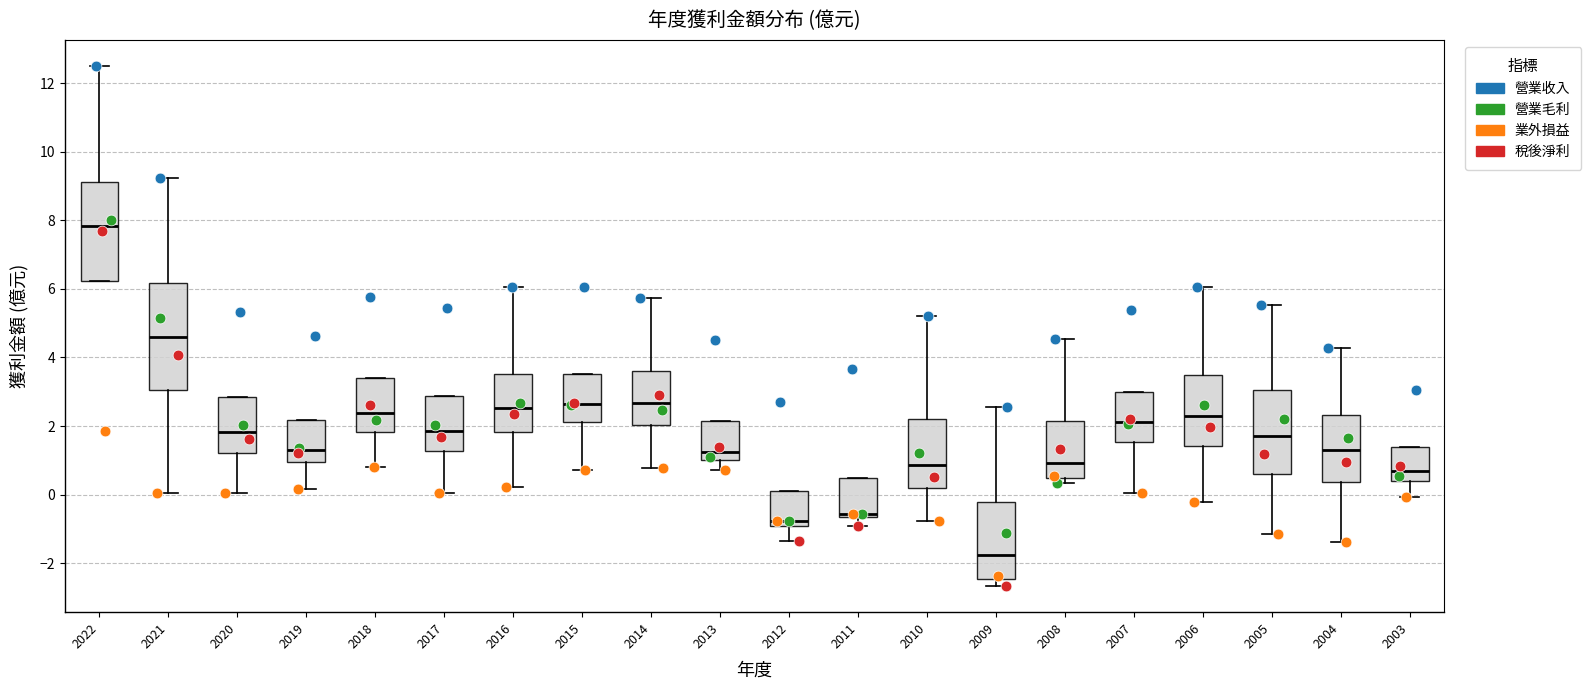

Reading left to right, transcribe this box plot: for each box, give where its median line is, the range the box spans, and where its two whiskers end, as read against the y-axis. The values are not printed on the chart, so give them approximately, as read against the axis.

2022: median 7.8, box 6.2 to 9.2, whiskers 6.2 to 12.6
2021: median 4.6, box 3.0 to 6.2, whiskers 0.0 to 9.2
2020: median 1.8, box 1.2 to 2.8, whiskers 0.0 to 2.8
2019: median 1.2, box 1.0 to 2.2, whiskers 0.2 to 2.2
2018: median 2.4, box 1.8 to 3.4, whiskers 0.8 to 3.4
2017: median 1.8, box 1.2 to 2.8, whiskers 0.0 to 2.8
2016: median 2.6, box 1.8 to 3.6, whiskers 0.2 to 6.0
2015: median 2.6, box 2.2 to 3.6, whiskers 0.8 to 3.6
2014: median 2.6, box 2.0 to 3.6, whiskers 0.8 to 5.8
2013: median 1.2, box 1.0 to 2.2, whiskers 0.8 to 2.2
2012: median -0.8, box -1.0 to 0.2, whiskers -1.4 to 0.2
2011: median -0.6 (just above the box's lower edge), box -0.6 to 0.4, whiskers -1.0 to 0.4
2010: median 0.8, box 0.2 to 2.2, whiskers -0.8 to 5.2
2009: median -1.8, box -2.4 to -0.2, whiskers -2.6 to 2.6
2008: median 1.0, box 0.4 to 2.2, whiskers 0.4 (just below the box's lower edge) to 4.6
2007: median 2.2, box 1.6 to 3.0, whiskers 0.0 to 3.0
2006: median 2.2, box 1.4 to 3.4, whiskers -0.2 to 6.0
2005: median 1.8, box 0.6 to 3.0, whiskers -1.2 to 5.6
2004: median 1.4, box 0.4 to 2.4, whiskers -1.4 to 4.2
2003: median 0.6, box 0.4 to 1.4, whiskers 0.0 to 1.4